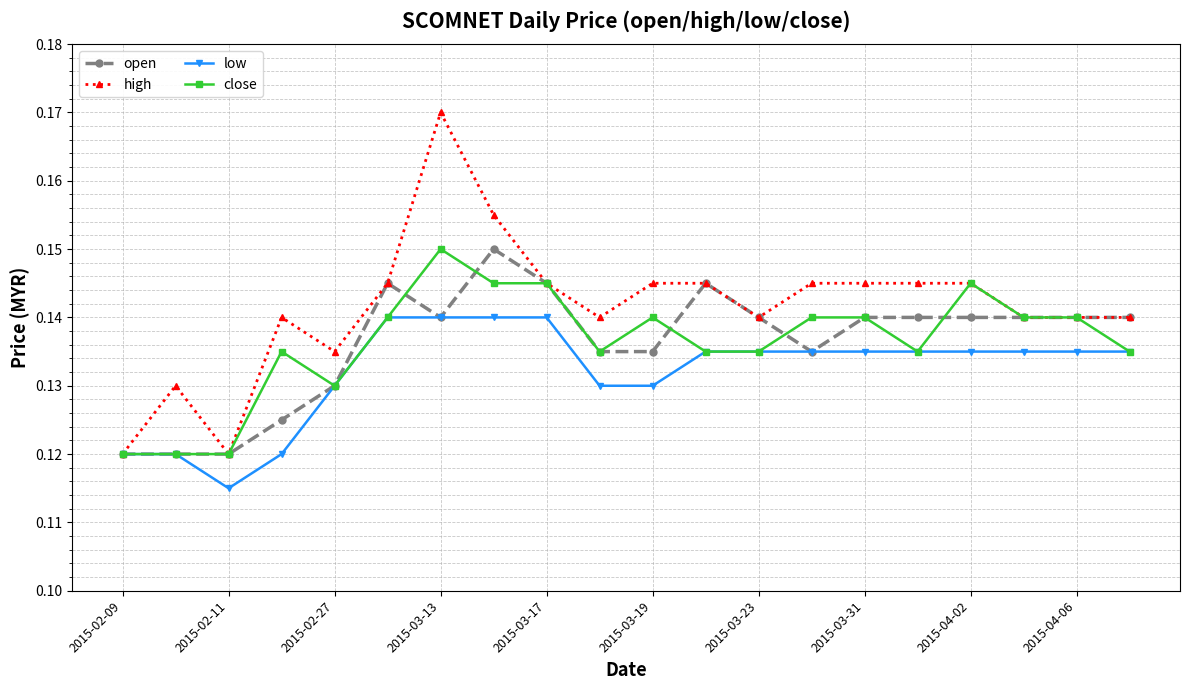

Count the open values in the range 0 to 1.

20